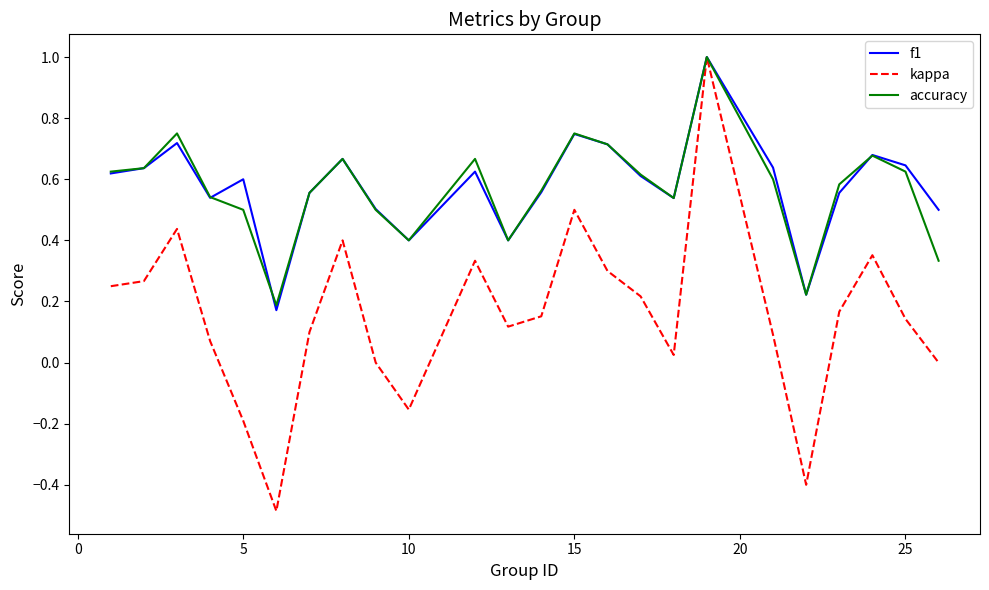

Which series has the largest range (max minus min)?

kappa